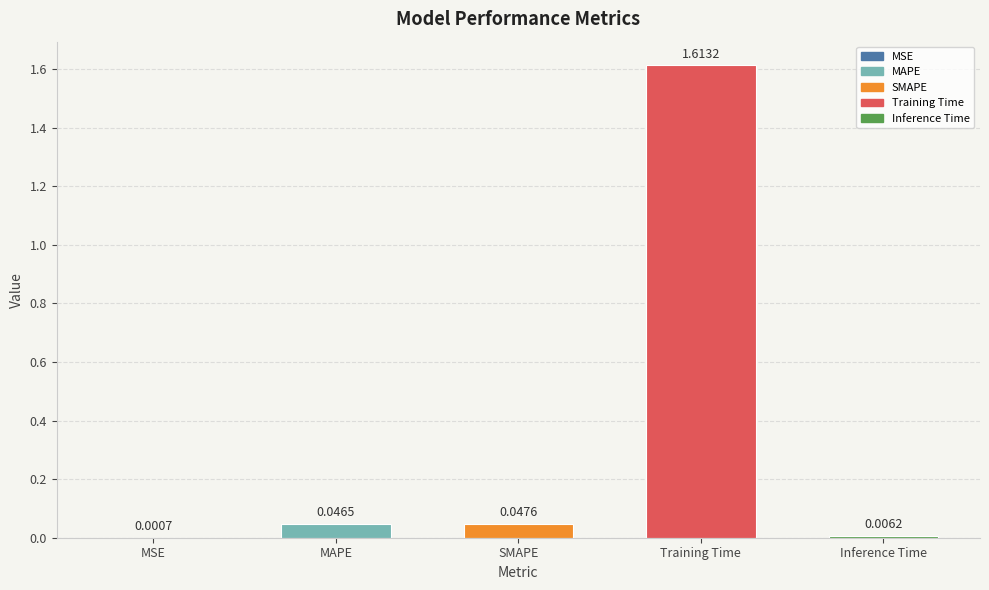

What is the sum of all values?

1.7